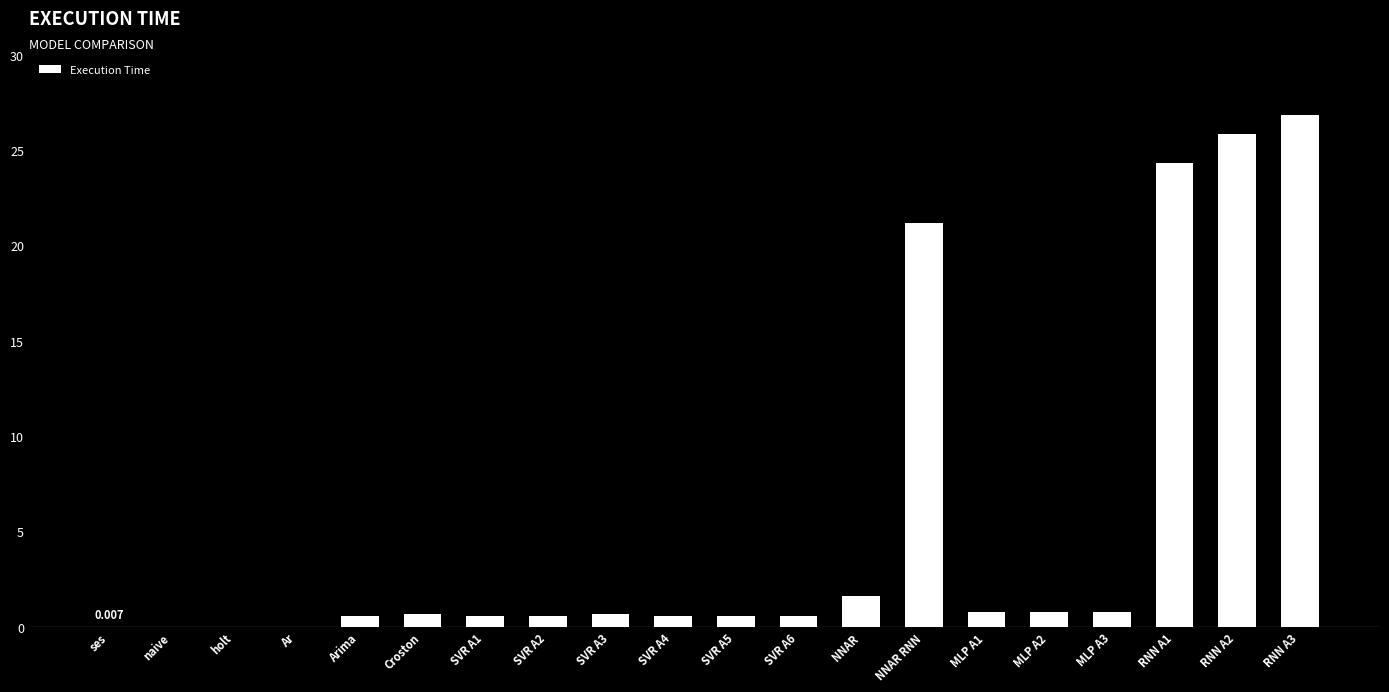

At which label is the value closest to 13?

NNAR RNN